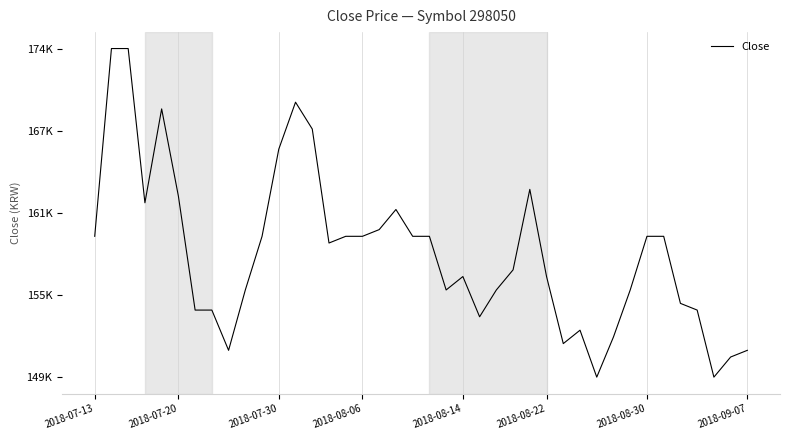

Is this an area chart (filled region under the line)?

No